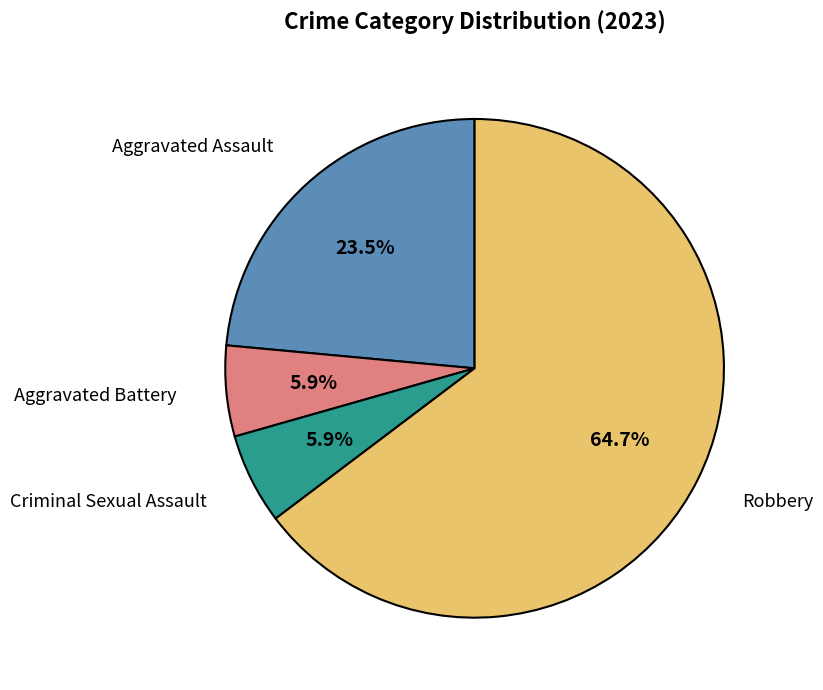

To the nearest percent, what is the difference between the largest and smallest slice percentages?

59%